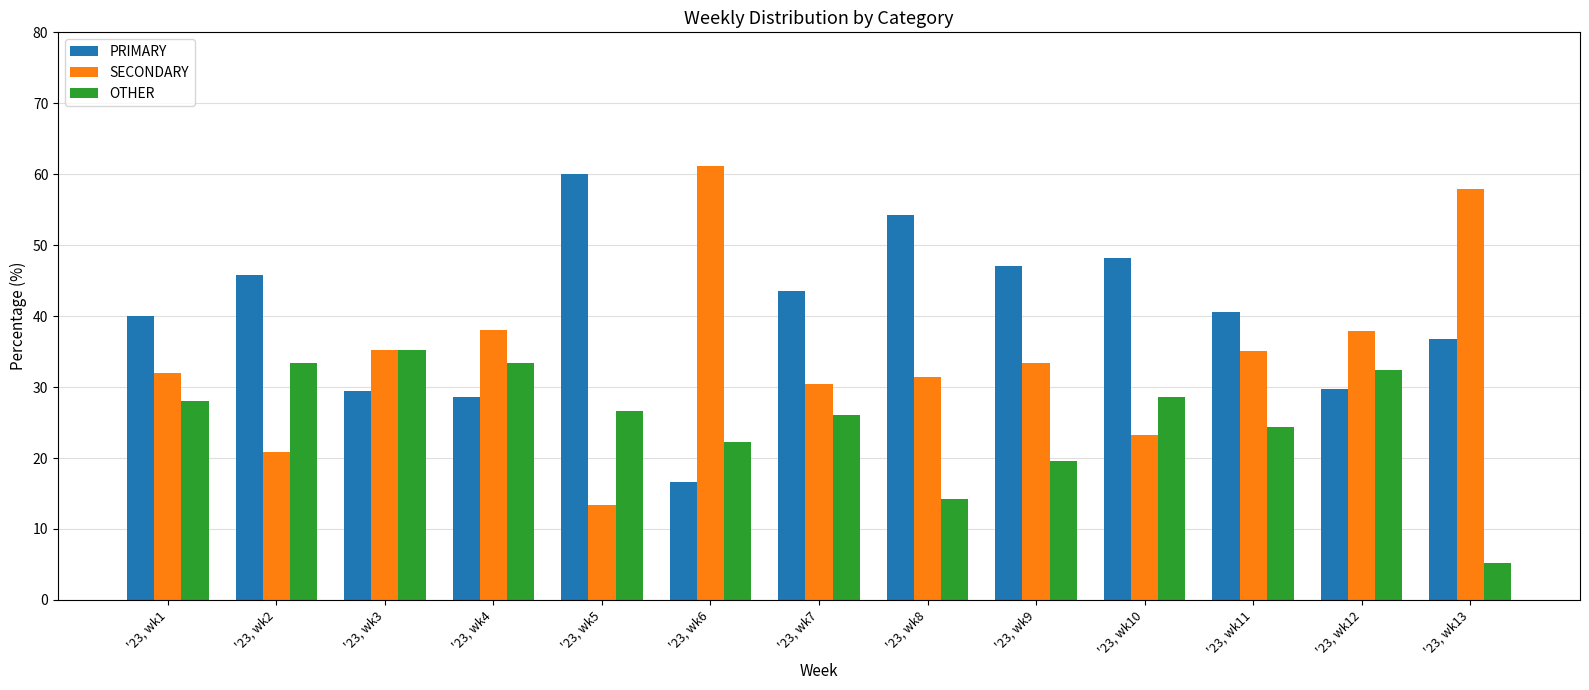

The value of PRIMARY at '23, wk1 is 52.9. True or false?

False